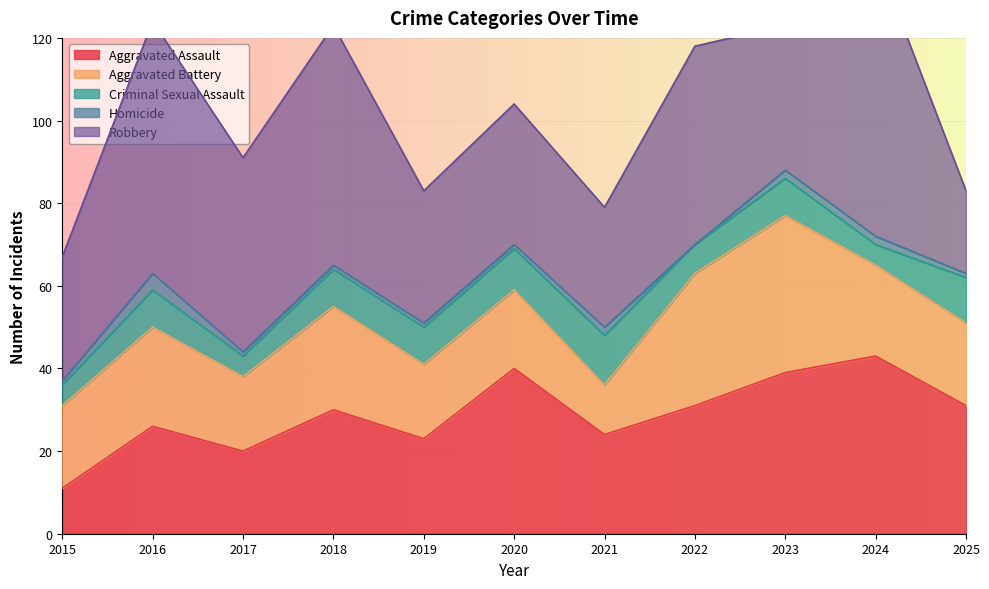

Reading right to left, list all the values displayed in this chart.

Aggravated Assault: 31	43	39	31	24	40	23	30	20	26	11
Aggravated Battery: 20	22	38	32	12	19	18	25	18	24	20
Criminal Sexual Assault: 11	5	9	7	12	10	9	9	5	9	5
Homicide: 1	2	2	0	2	1	1	1	1	4	1
Robbery: 20	68	35	48	29	34	32	58	47	61	30